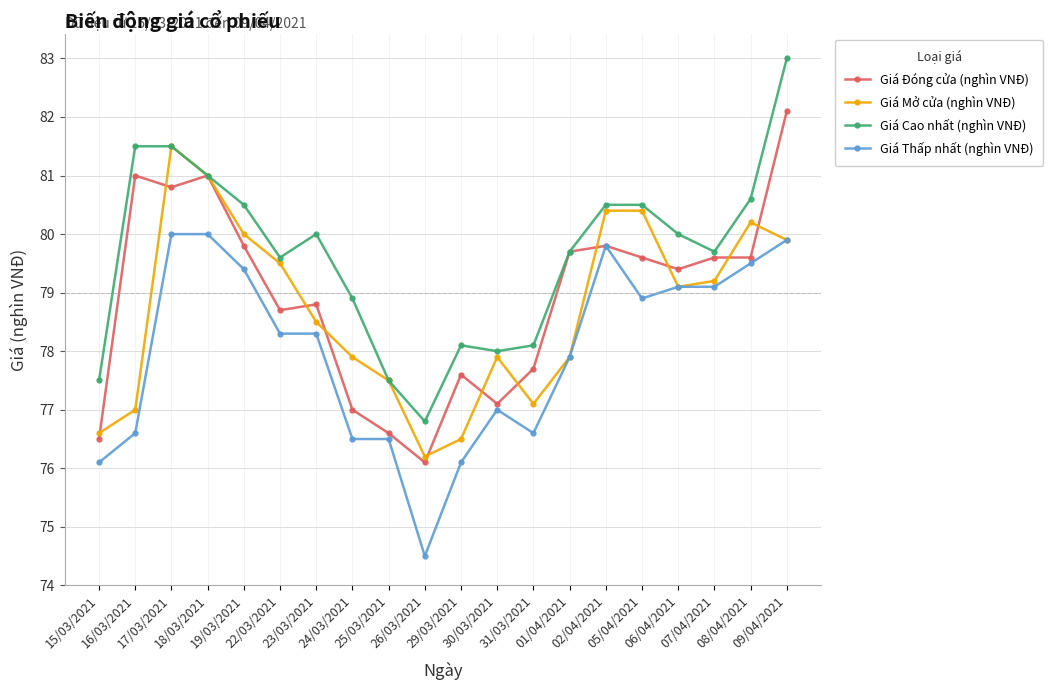

Count the number of data series in this chart.

4